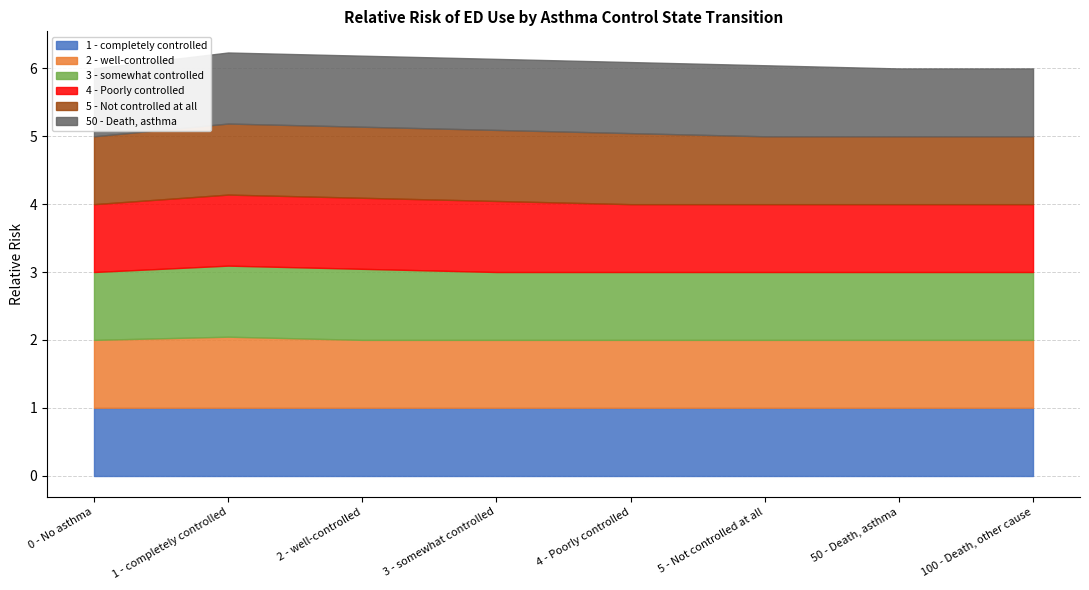

How many 50 - Death, asthma values are between 1 and 2?

8